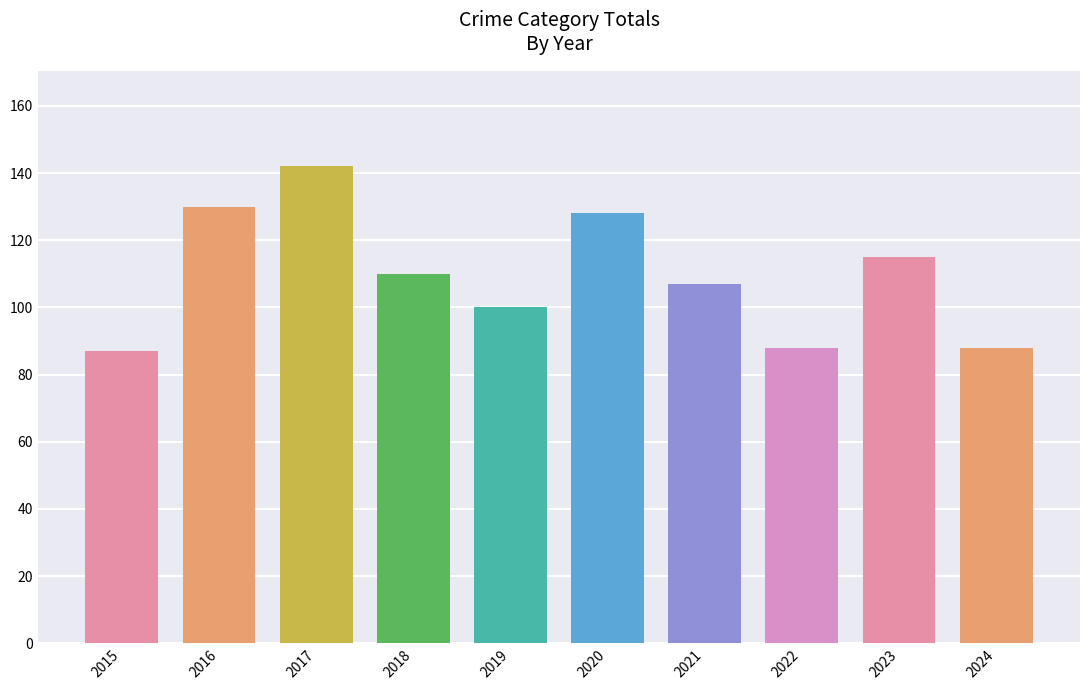

At which label does the data first exceed 110?

2016